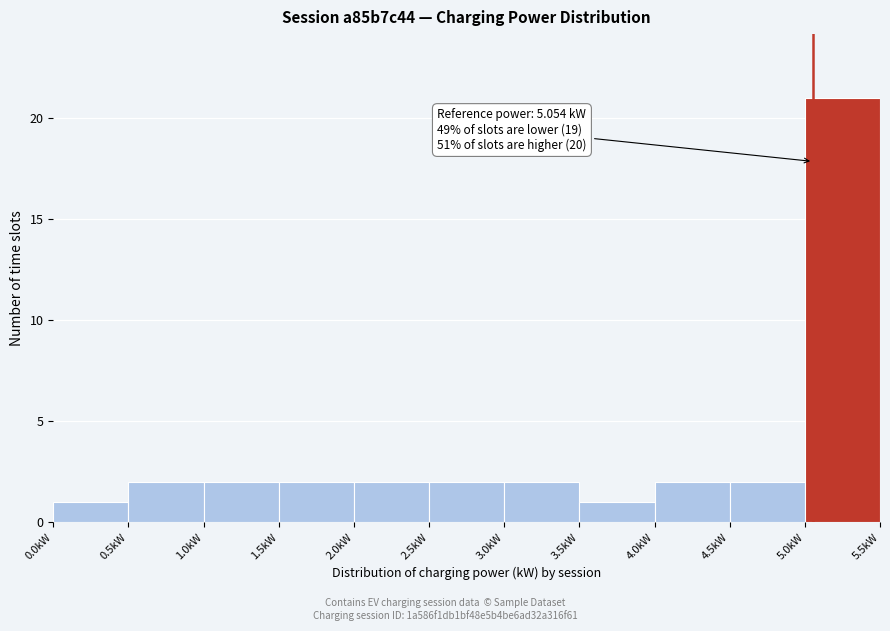

Over which range of the x-axis is the bar tallest?

5.0 to 5.5